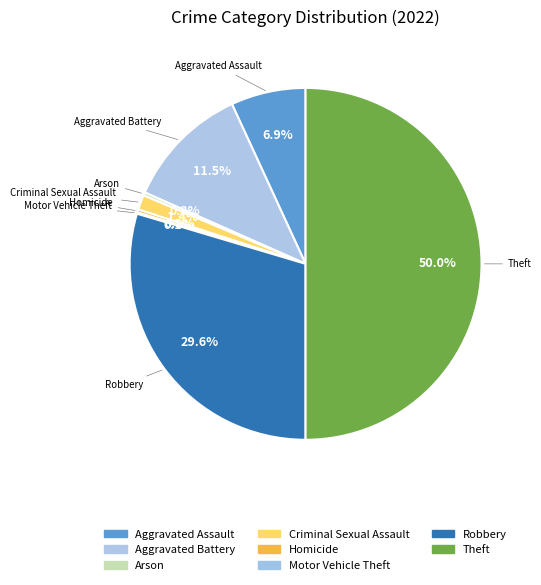

What percentage is the Aggravated Battery slice, to the nearest percent?

11%